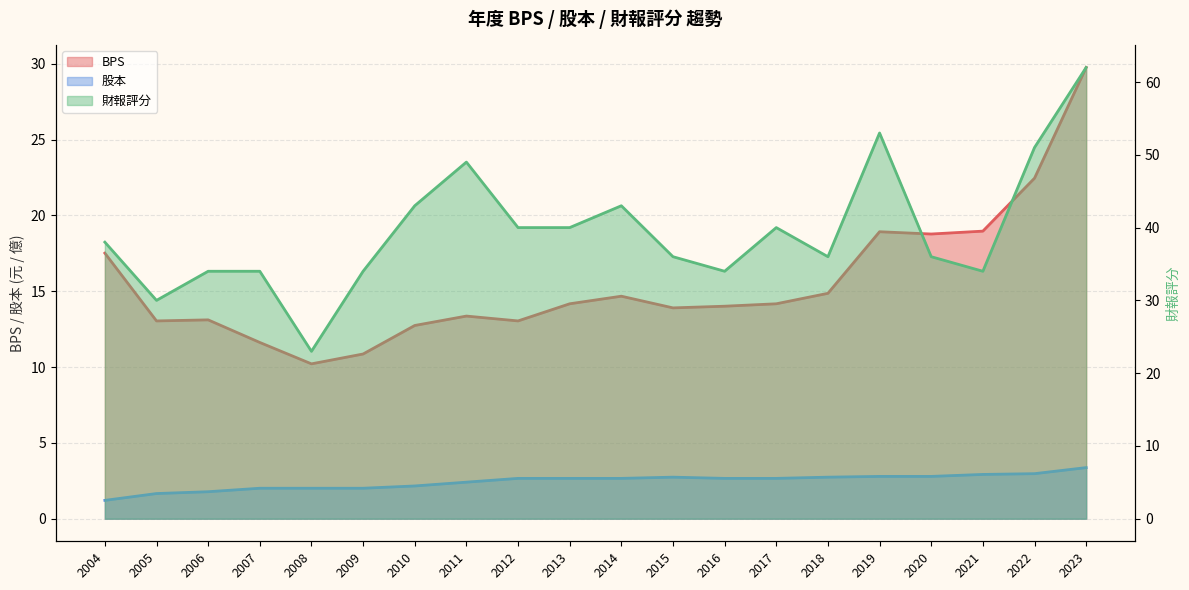

The 股本 series shows 2.0 at 2007. True or false?

True